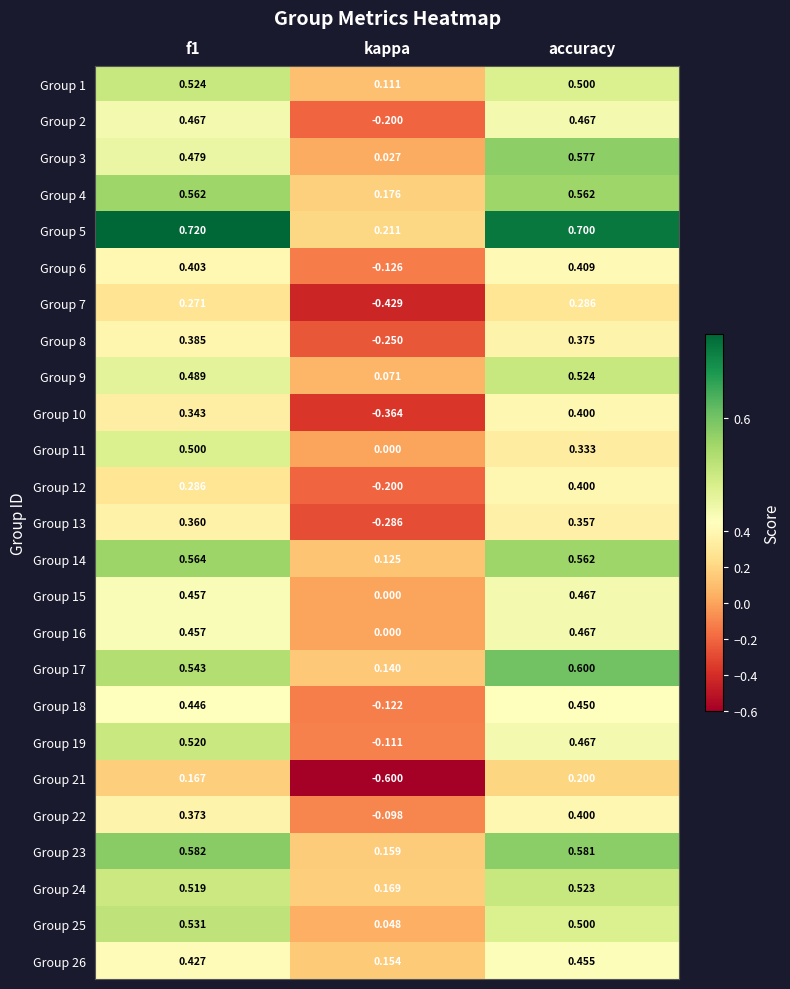

Is the value of Group 10 at kappa greater than the value of Group 13 at f1?

No